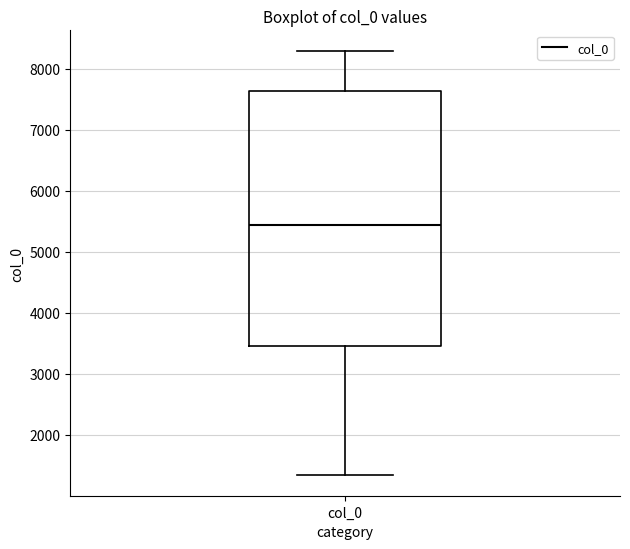

Where does the median line of the box for col_0 sit on the y-axis? The values are not printed on the chart, so give them approximately, as read against the axis.

5400